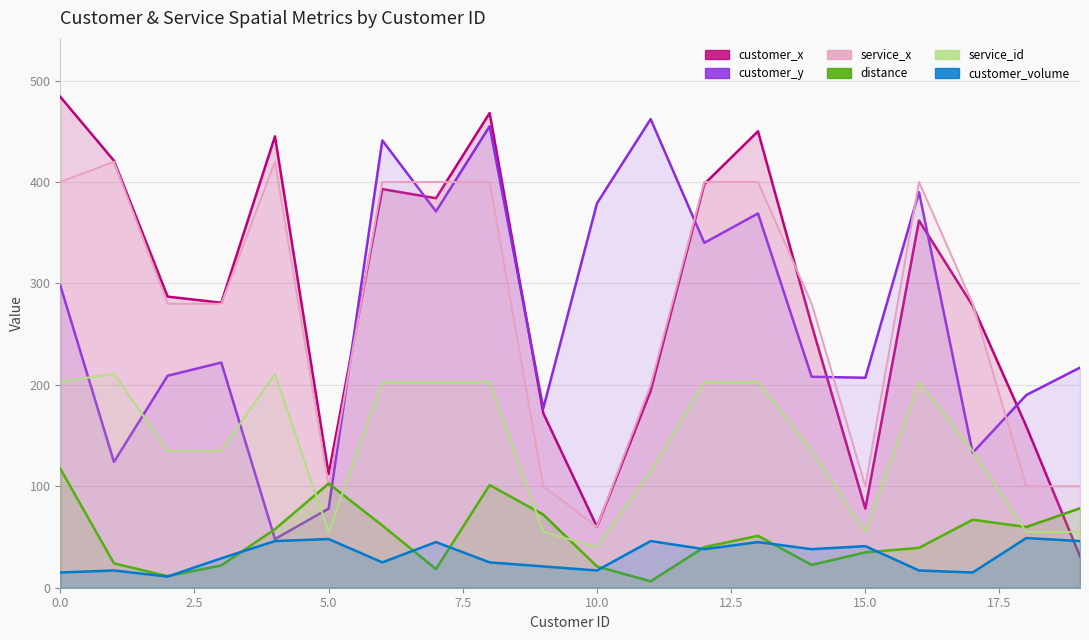

List the series in order of their peak value, lowest first.

customer_volume, distance, service_id, service_x, customer_y, customer_x